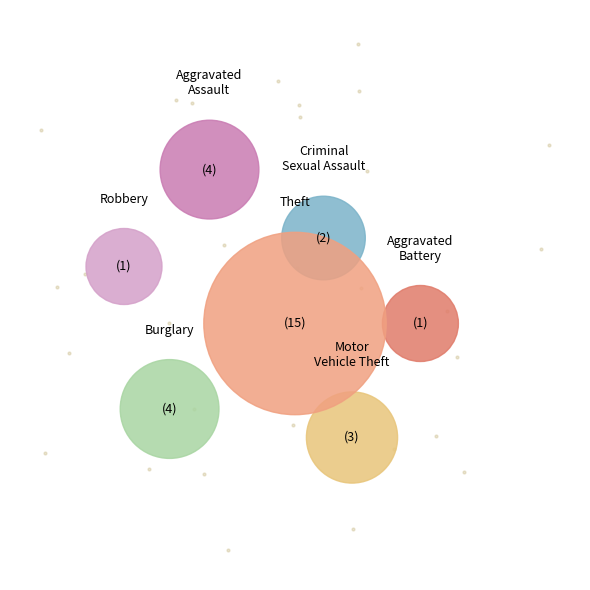

Does Robbery represent more than half of the total?

No